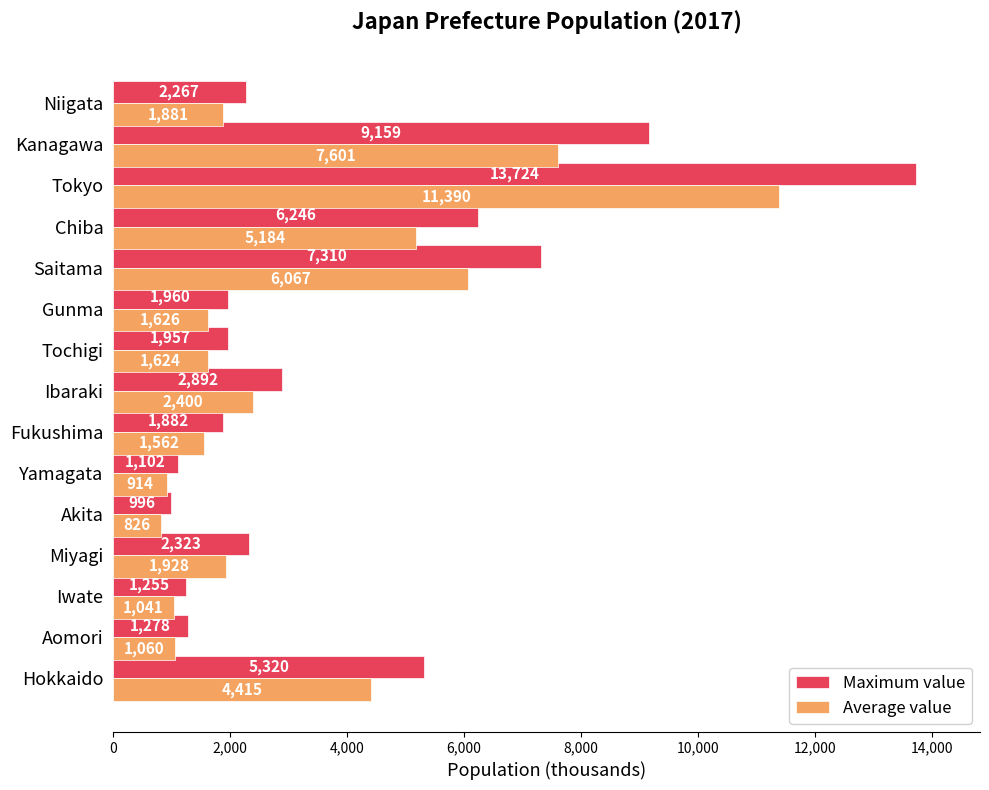

Rank the series by their average value, from highest to lowest.

Maximum value, Average value